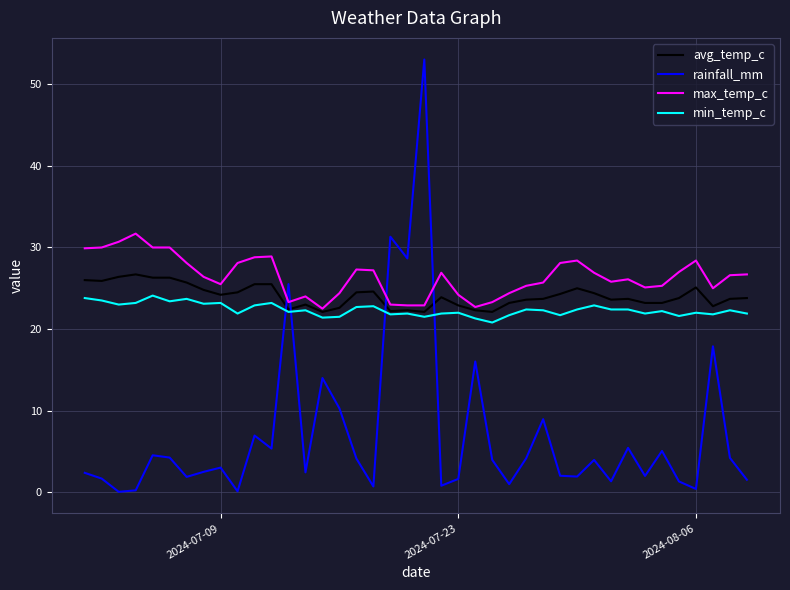

Which series has the largest total across all categories?

max_temp_c